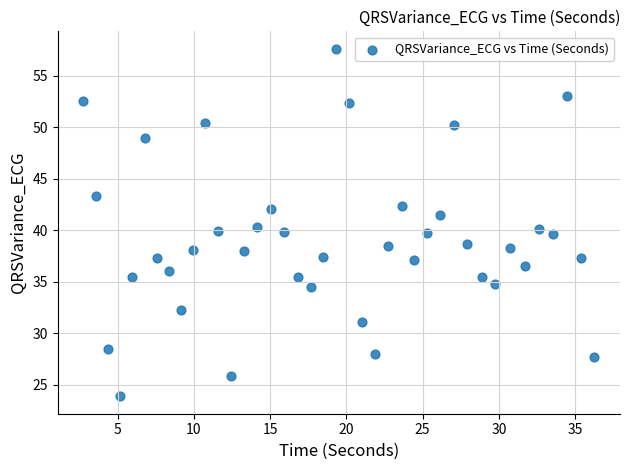

What is the range of X values (max minus min)?

33.5